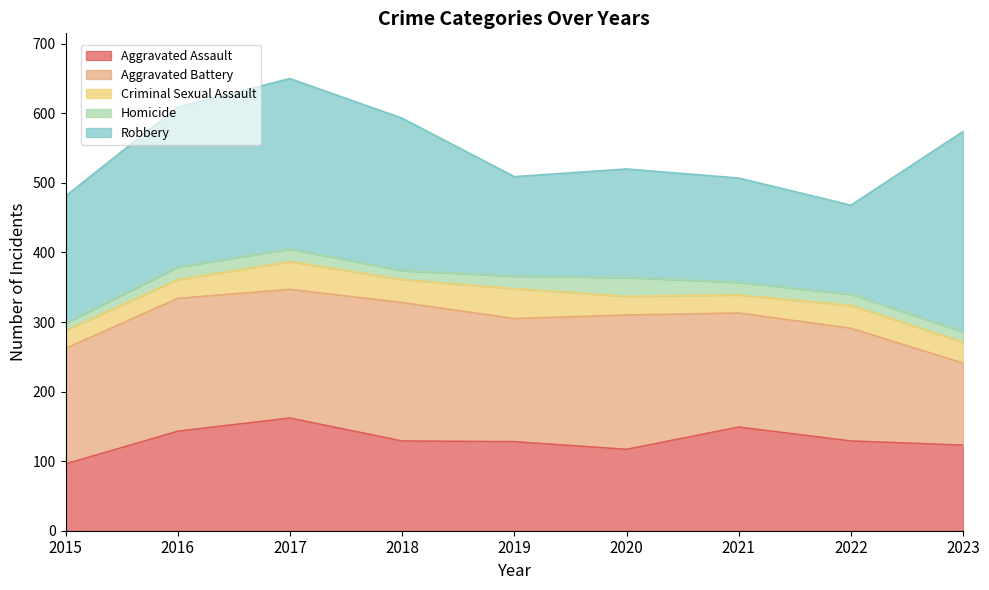

Which series has the largest range (max minus min)?

Robbery